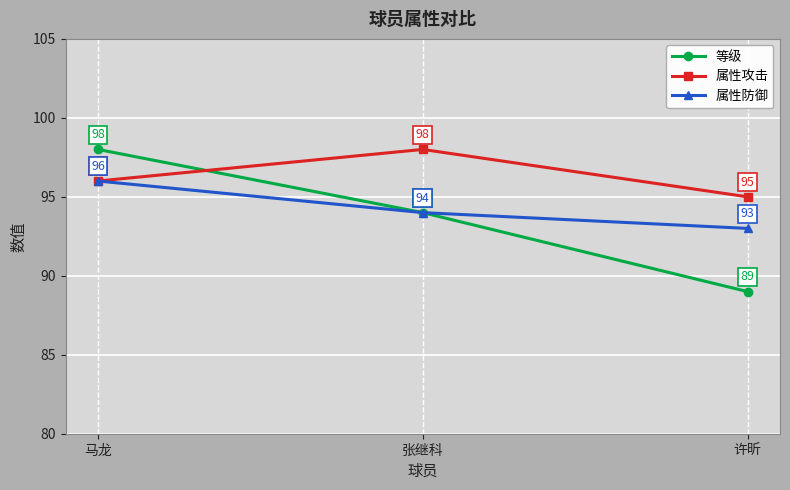

What position from the left is 许昕?

3